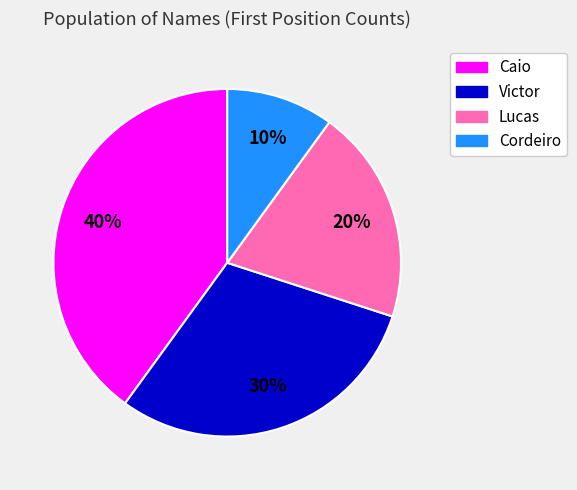

Rank the categories by value from lowest to highest.

Cordeiro, Lucas, Victor, Caio